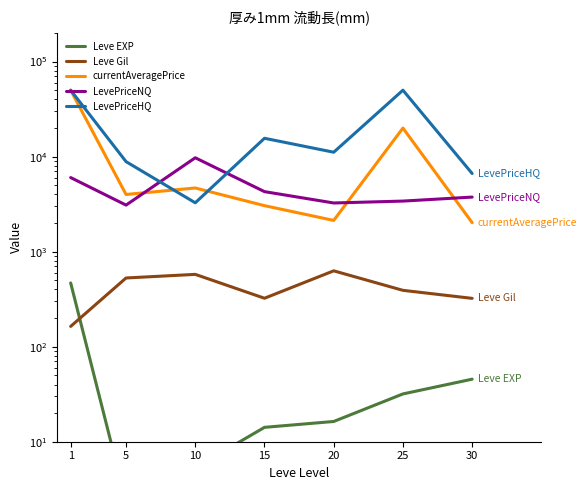

Which series has the widest spread of values?

currentAveragePrice